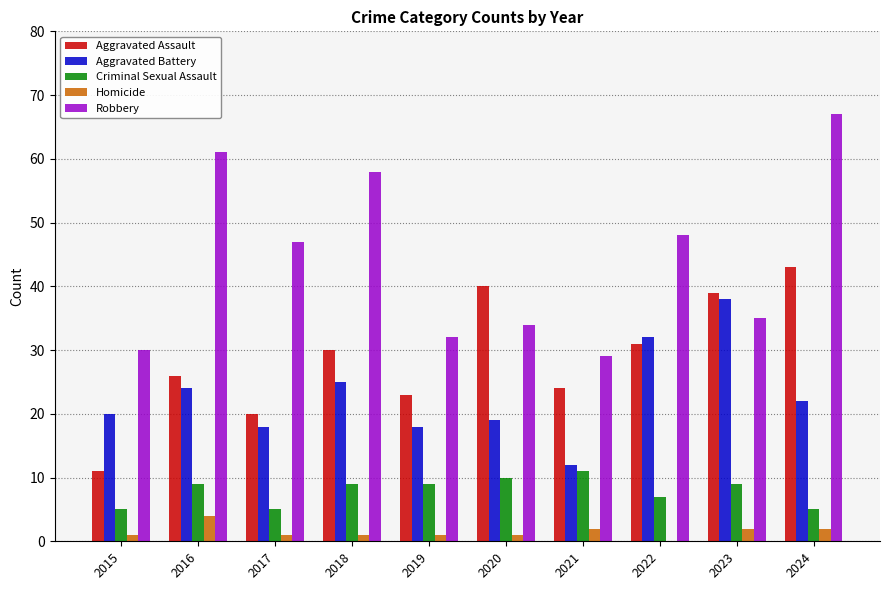

Count the number of categories in the chart.

10